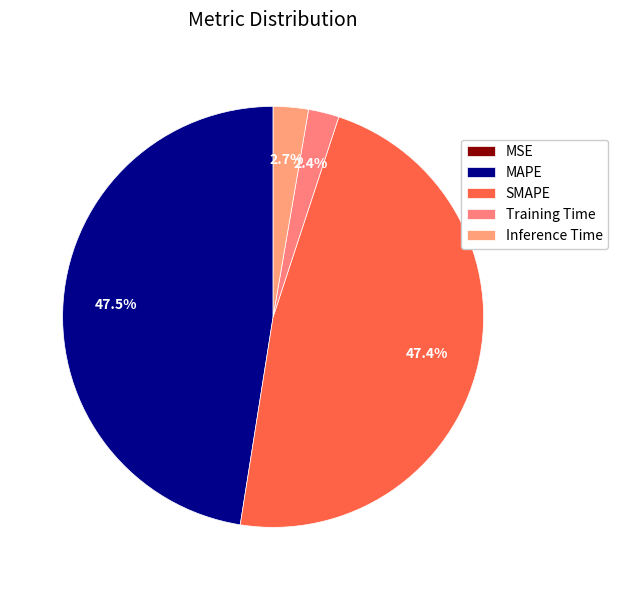

Is there any slice that represents more than half of the pie?

No